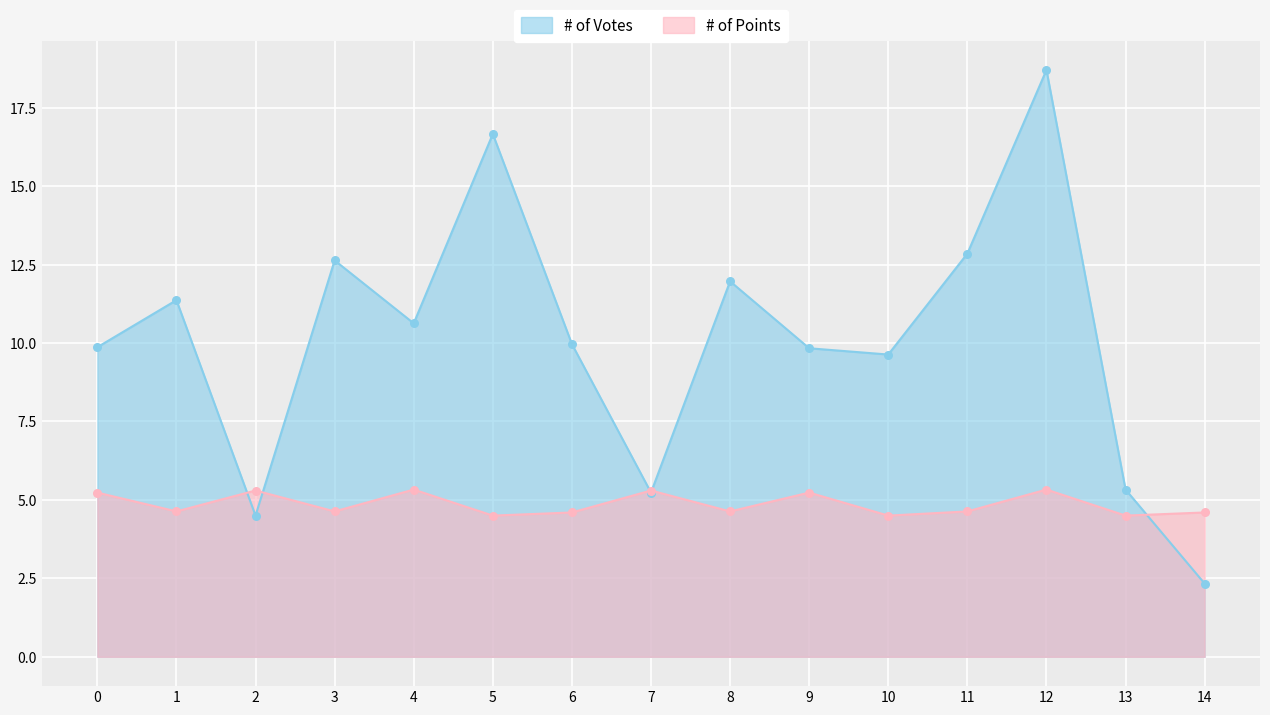

Which series has the largest total across all categories?

# of Votes